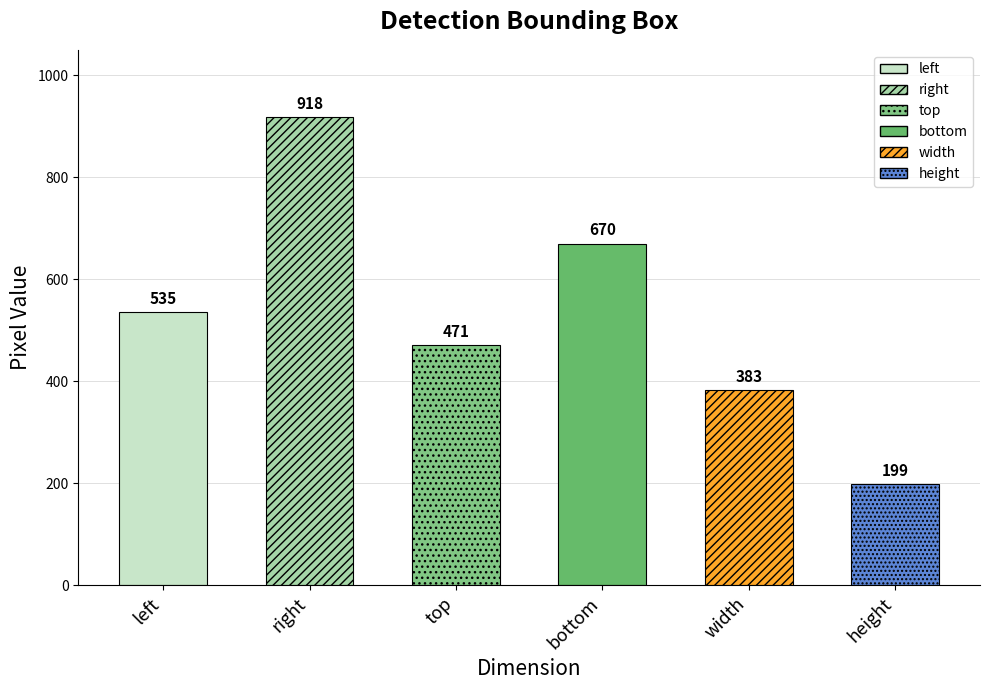

Count the values in the range 383 to 670.

4